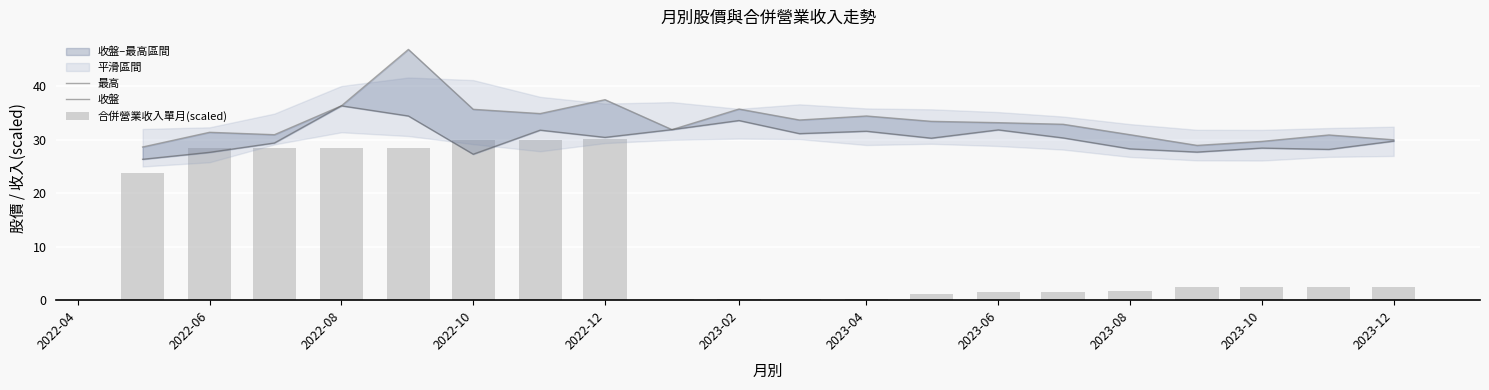

Which series has the largest total across all categories?

最高